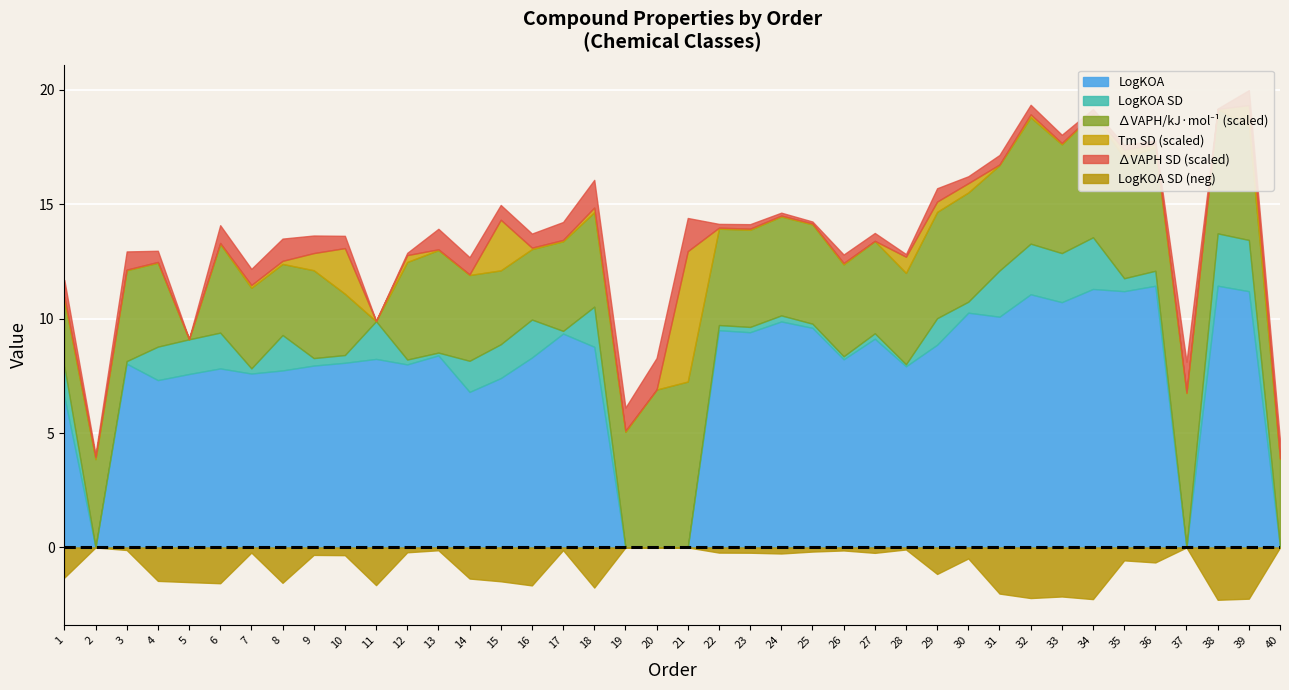

What is the difference between the maximum and minimum values in the deltaVAPH_SD series?

29.0